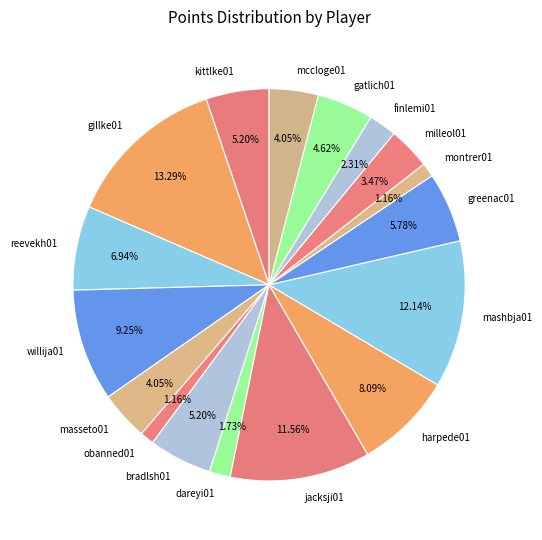

How much of the chart is everything except milleol01?

96.5%